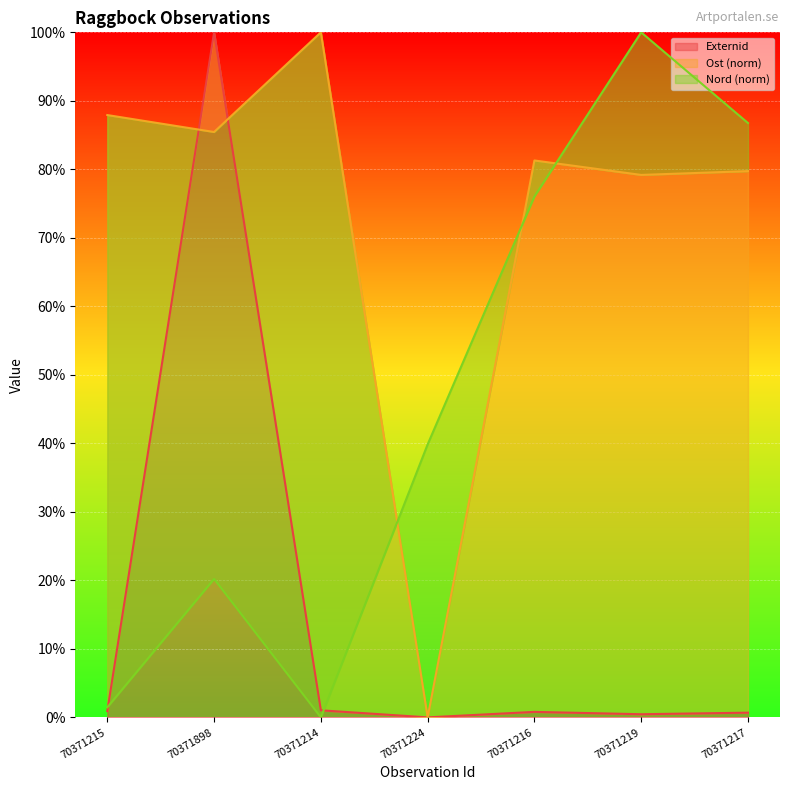

True or false: Ost has a value of 139.4 at 70371219.

False